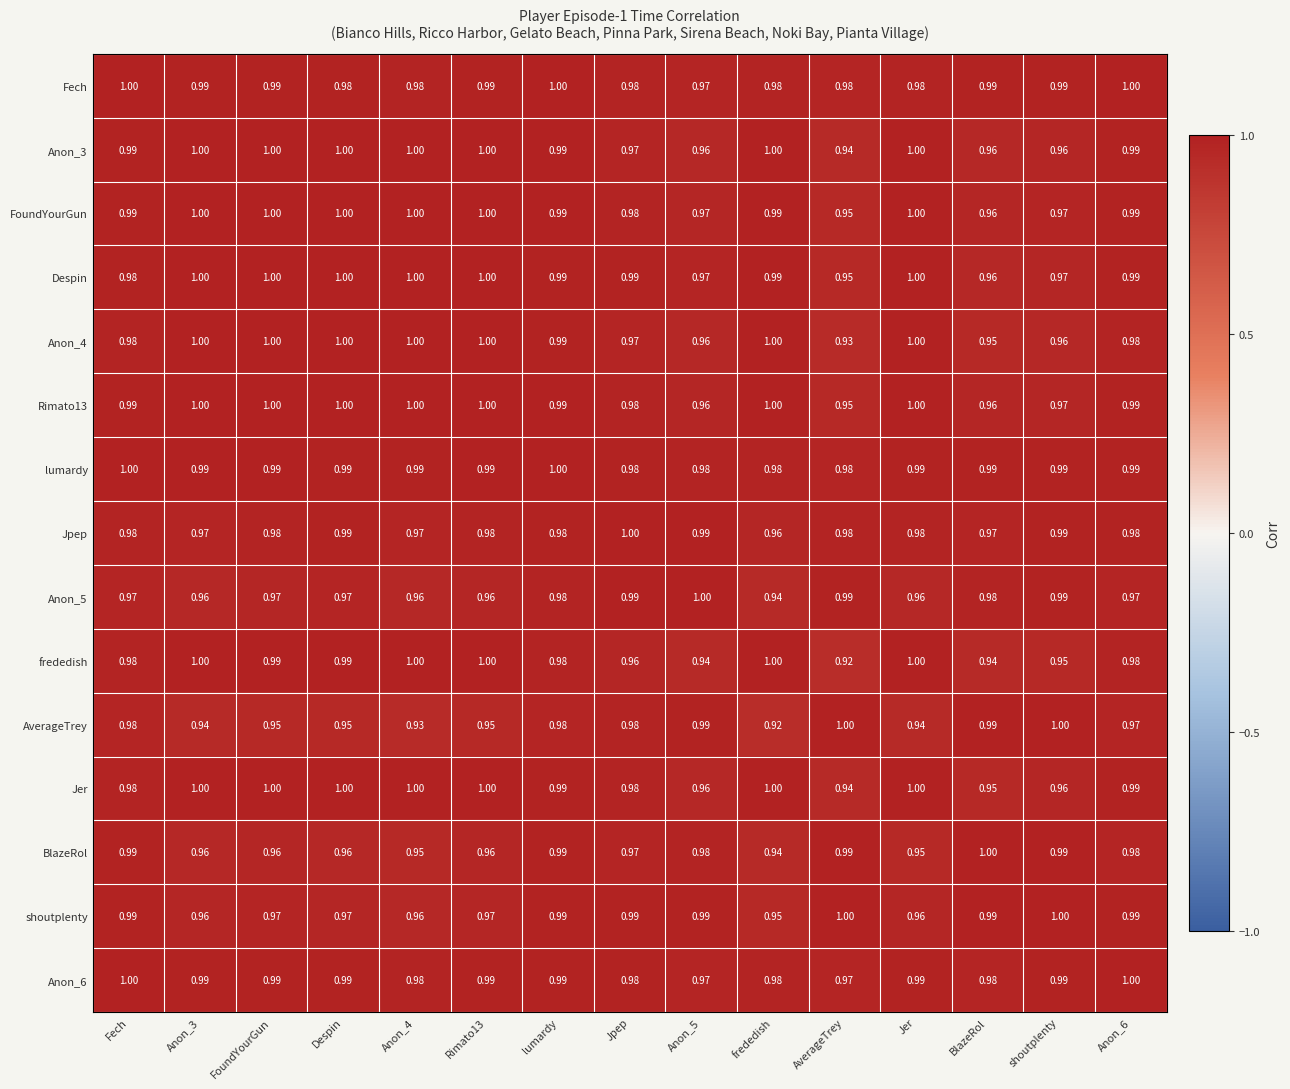

At which category is the sum across all series the highest?

lumardy